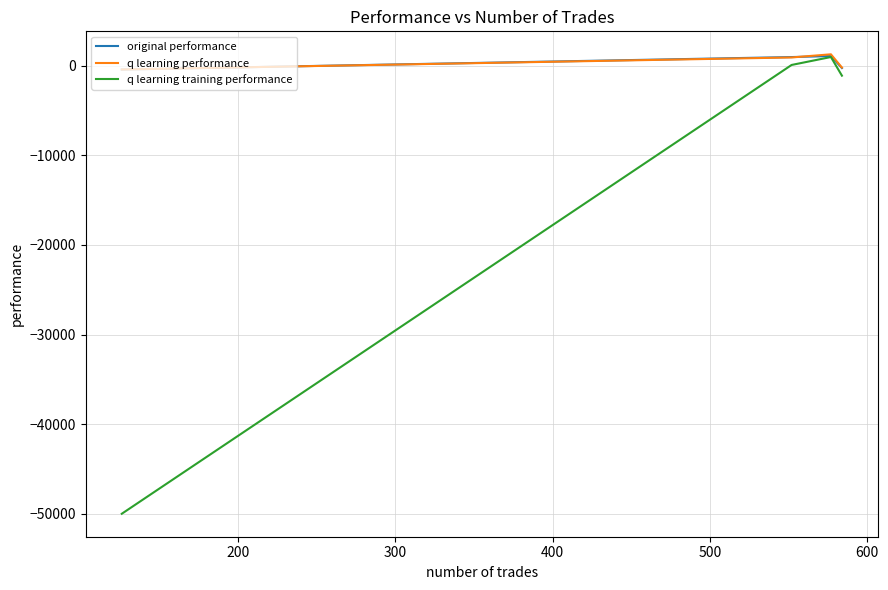

What is the value of the q learning performance point at the 3rd from the left?

930.9